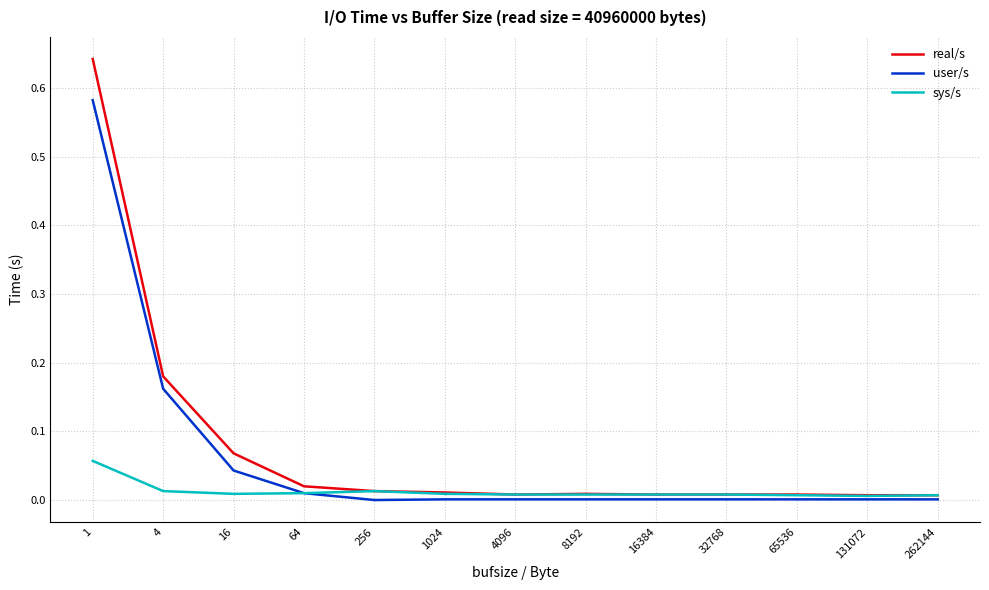

Which series has the largest range (max minus min)?

real/s